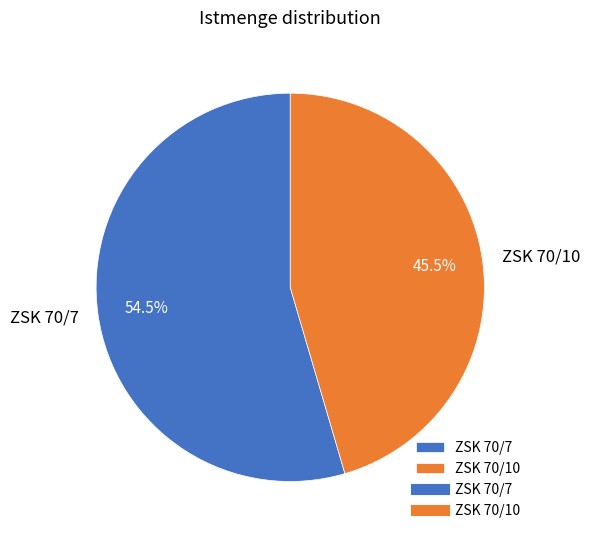

Between ZSK 70/7 and ZSK 70/10, which is larger?

ZSK 70/7